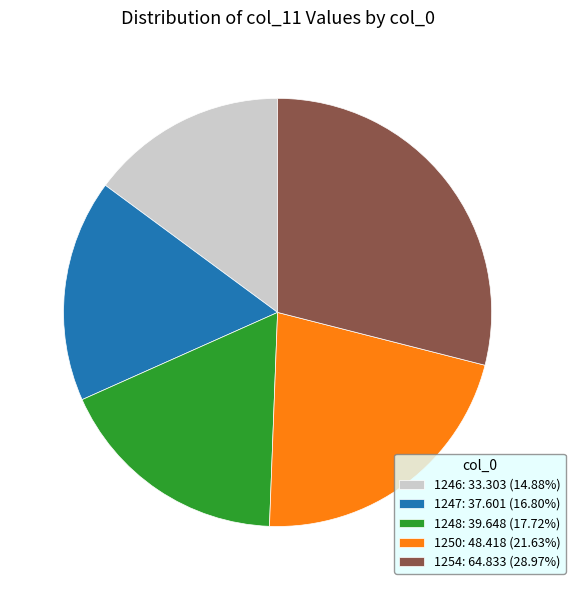

How many segments does this pie chart have?

5